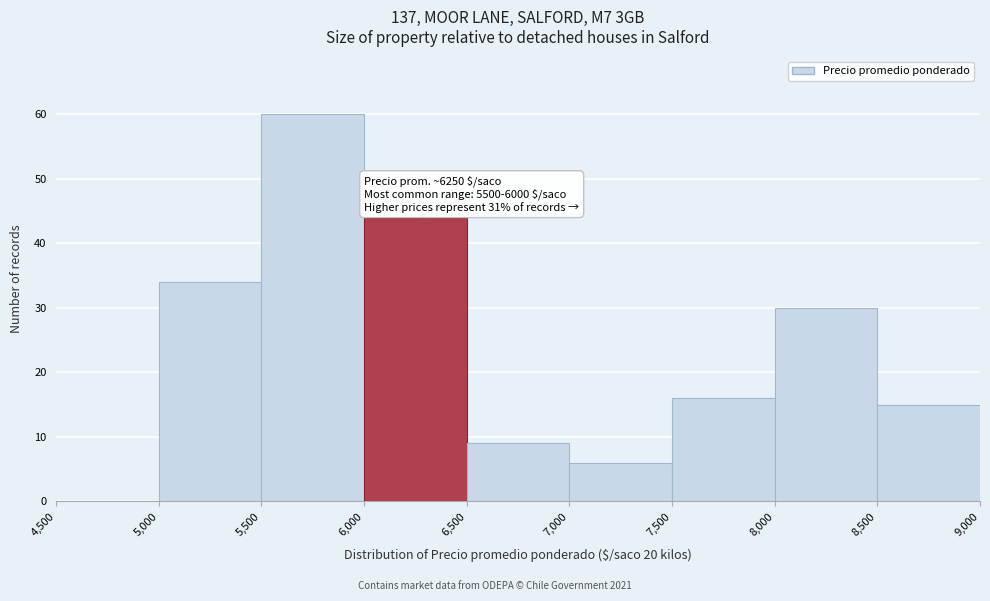

Which range on the x-axis has the tallest bar?

5,500 to 6,000